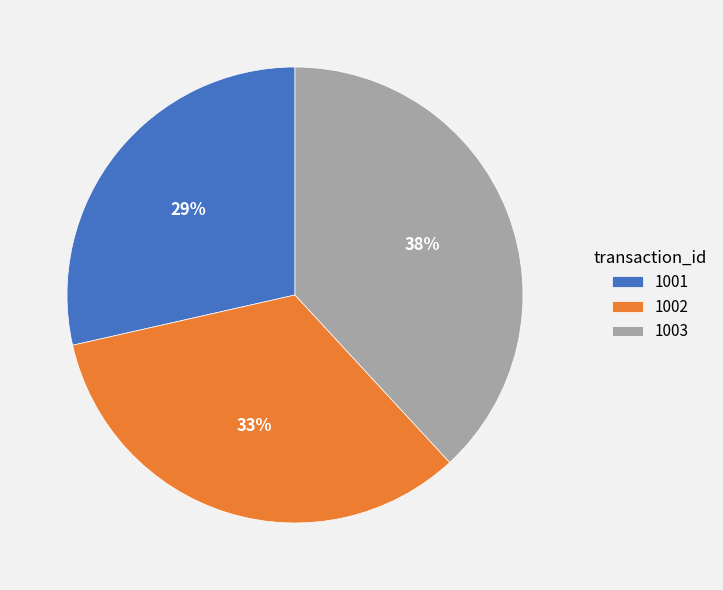

Do 1001 and 1003 together represent more than half of the pie?

Yes